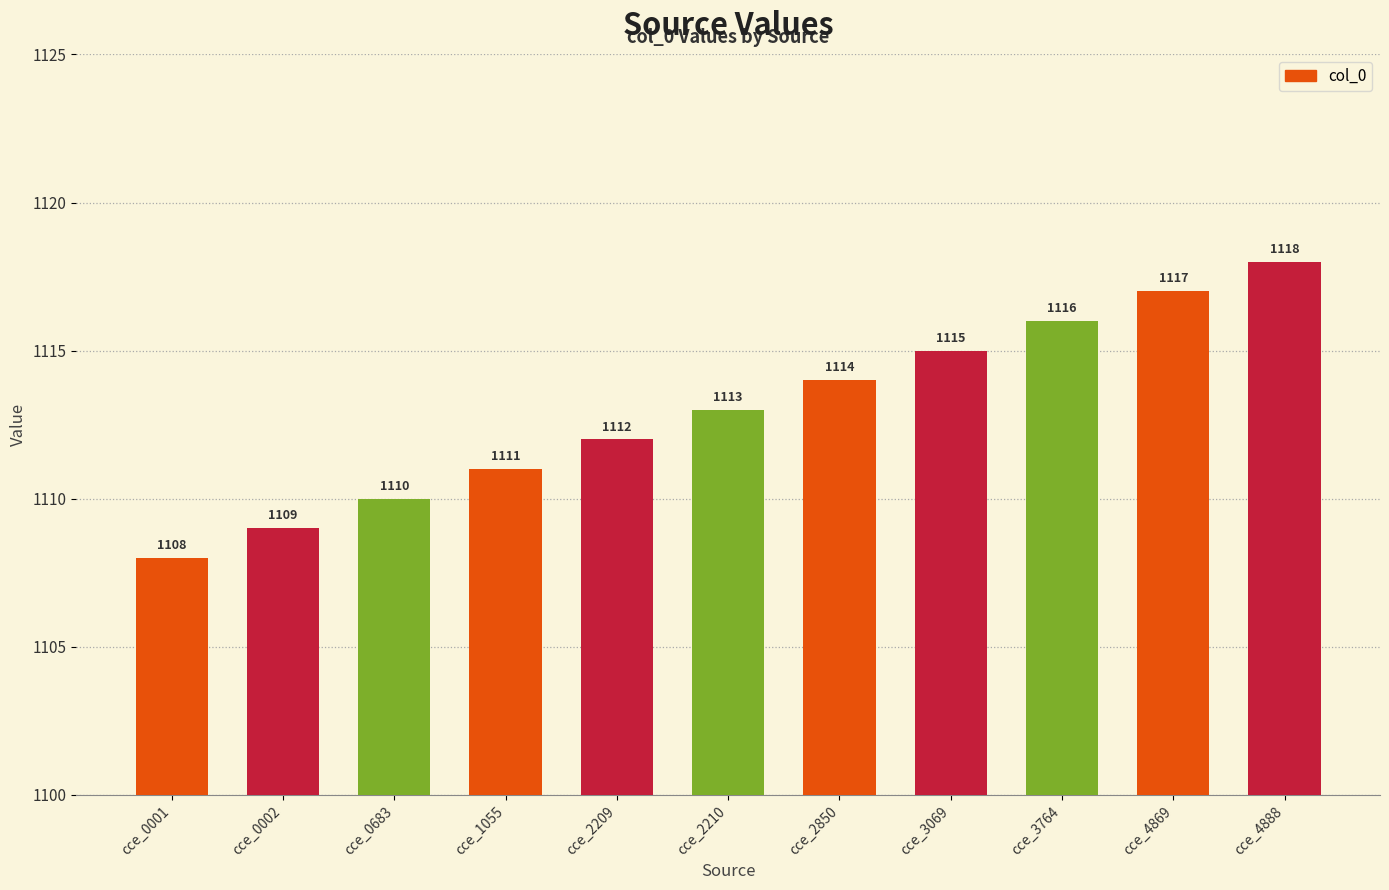

Reading right to left, transcribe all the data shown in this chart.

cce_4888=1118	cce_4869=1117	cce_3764=1116	cce_3069=1115	cce_2850=1114	cce_2210=1113	cce_2209=1112	cce_1055=1111	cce_0683=1110	cce_0002=1109	cce_0001=1108